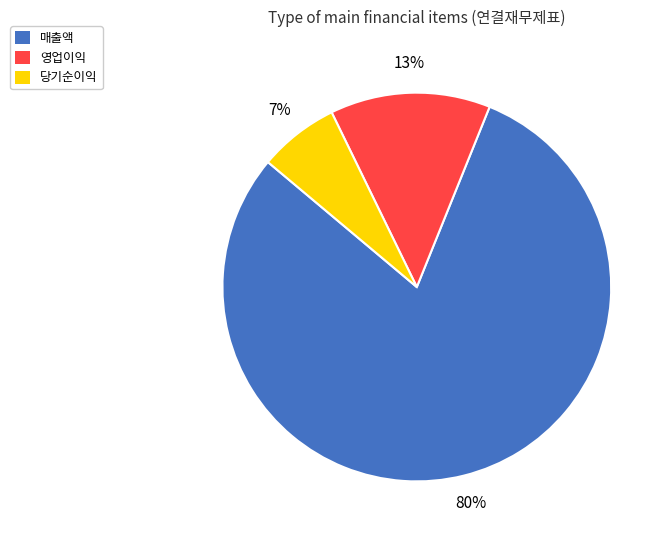

Is the sum of 영업이익 and 매출액 greater than half?

Yes